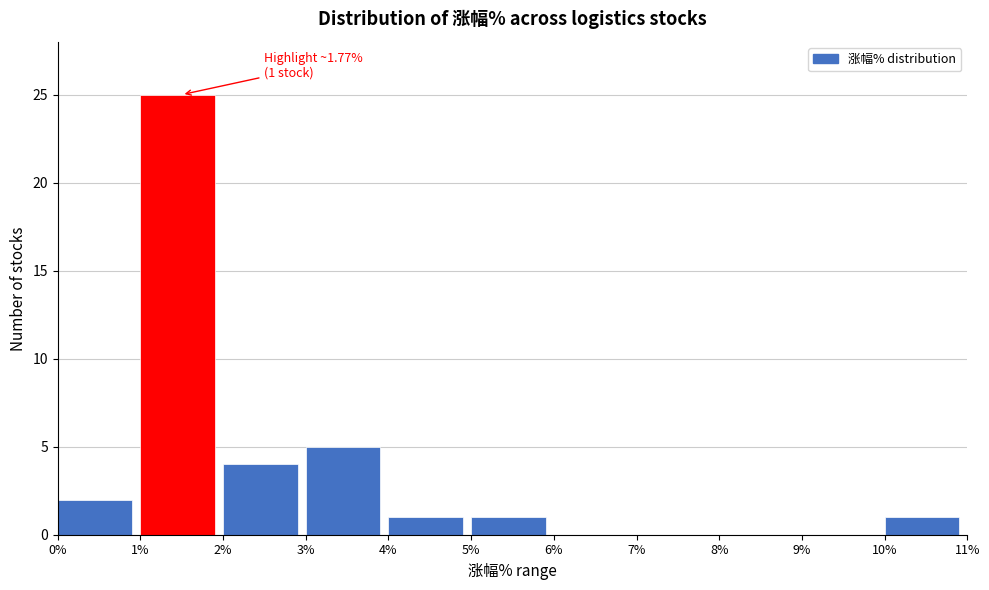

Which range on the x-axis has the tallest bar?

1% to 2%